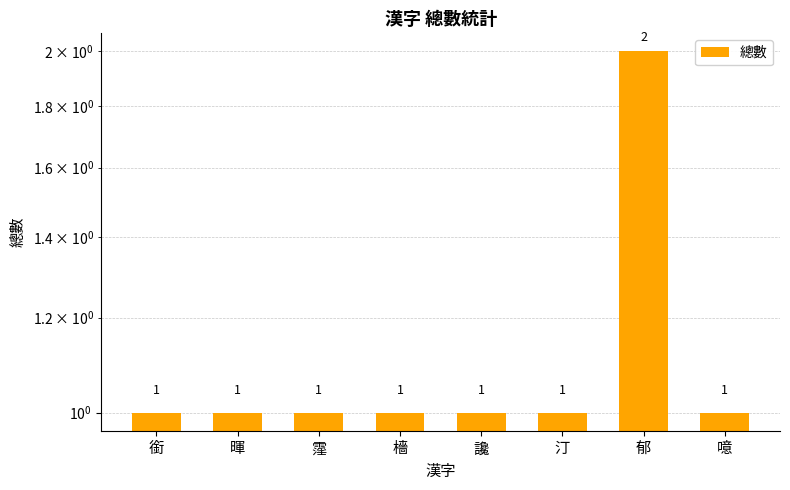

Between 噫 and 銜, which is larger?

噫